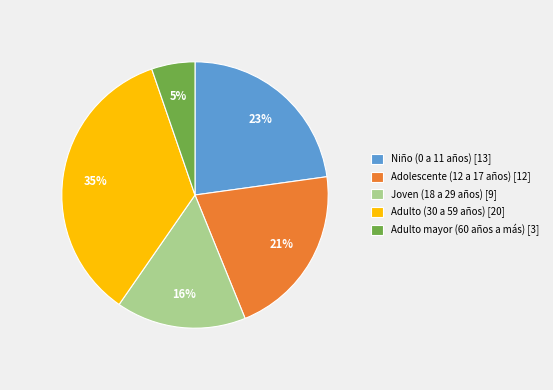

To the nearest percent, what is the average slice percentage?

20%